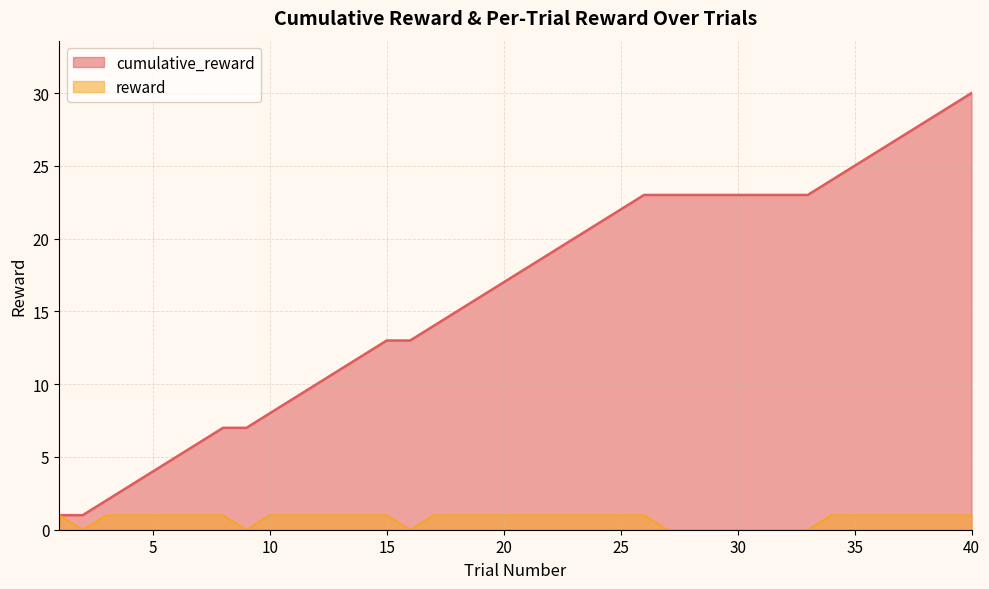

What is the difference between the second highest and minimum values in the reward series?

1